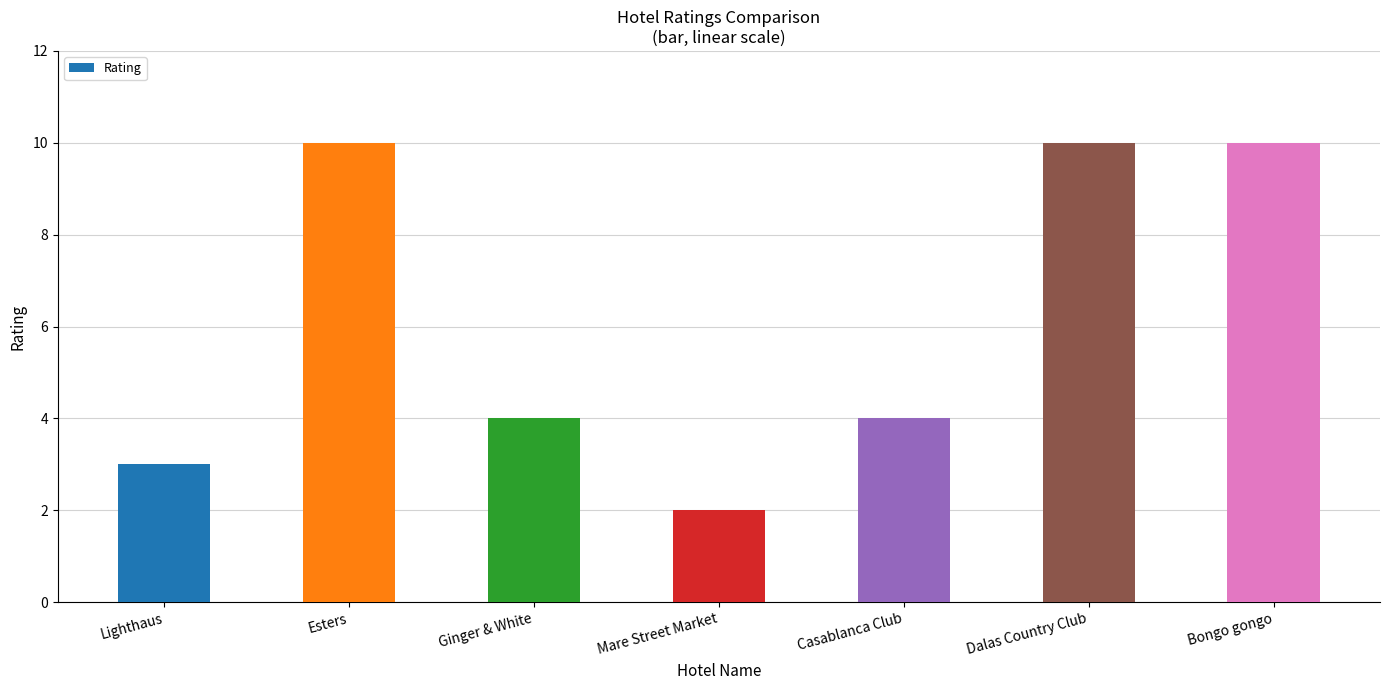

What is the greatest value displayed?

10